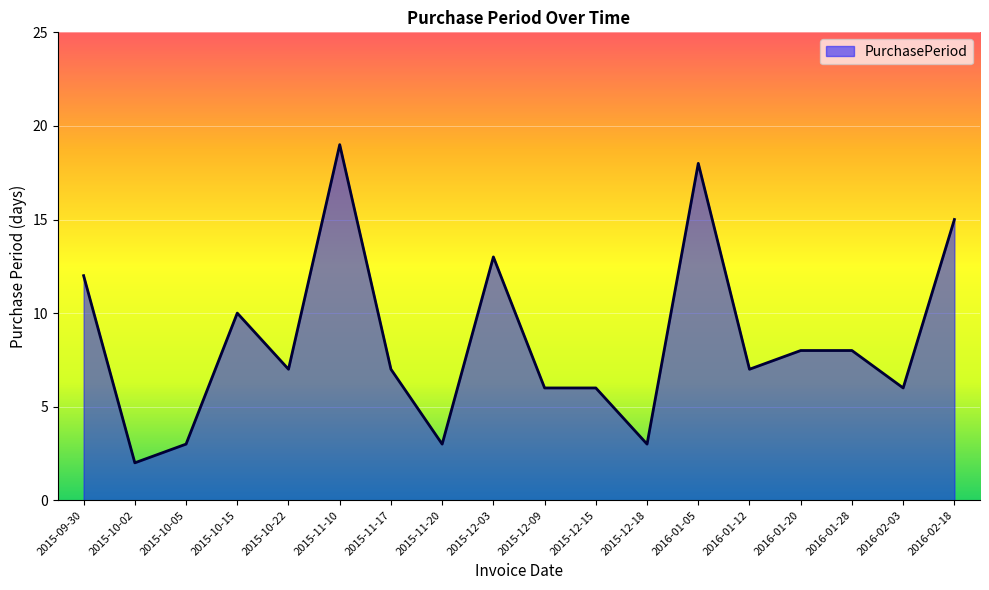

The chart shows a value of 12 at 2015-09-30. True or false?

True